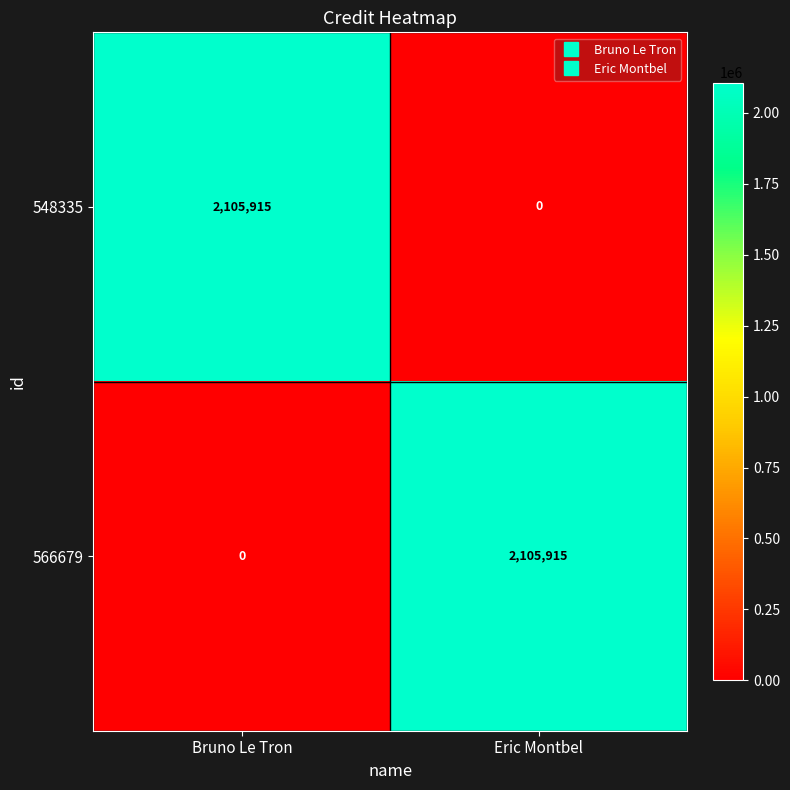

What is the greatest value displayed?

2105915